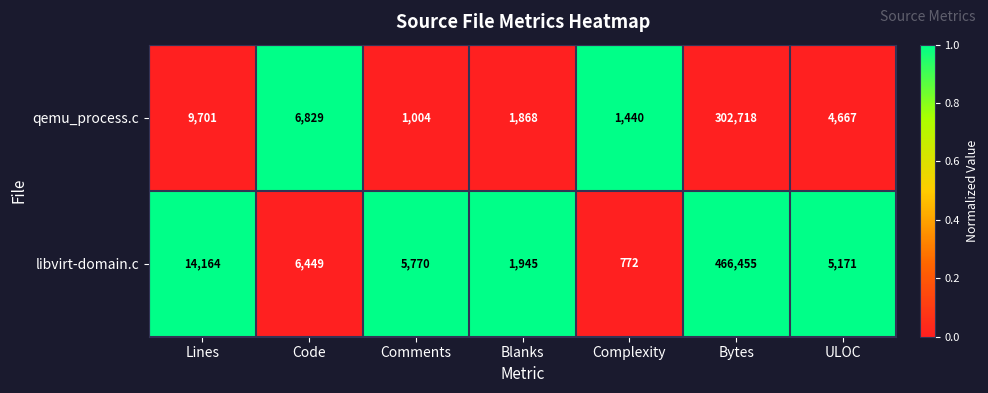

At ULOC, list the series in order from smallest to largest.

qemu_process.c, libvirt-domain.c